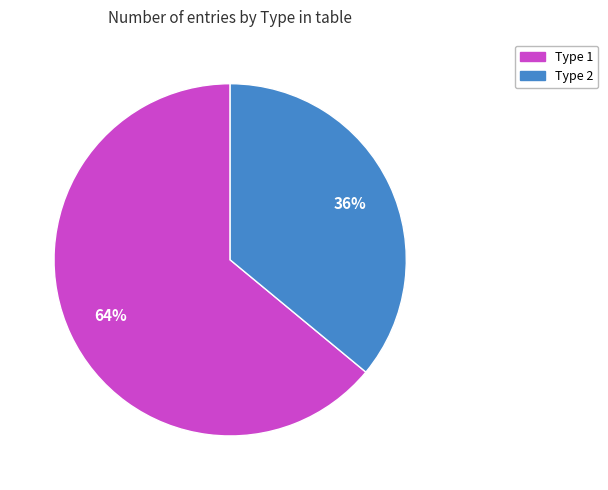

Which category has the smallest portion of the pie?

Type 2